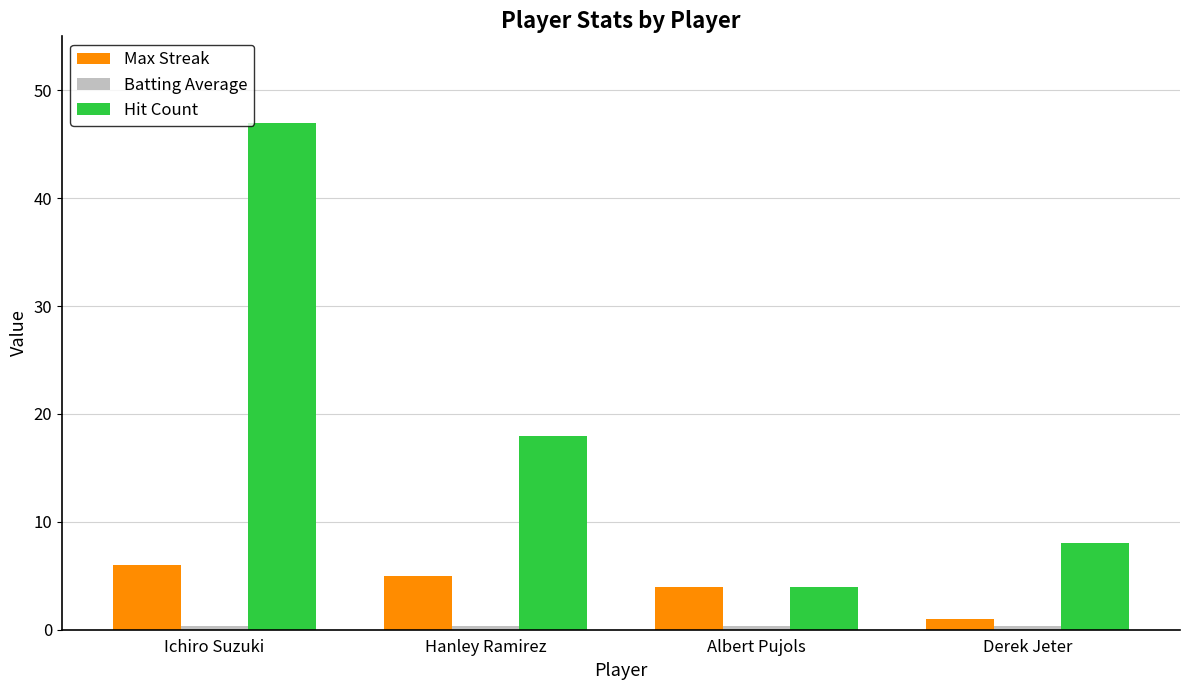

What is the sum of all Max Streak values?

16.0